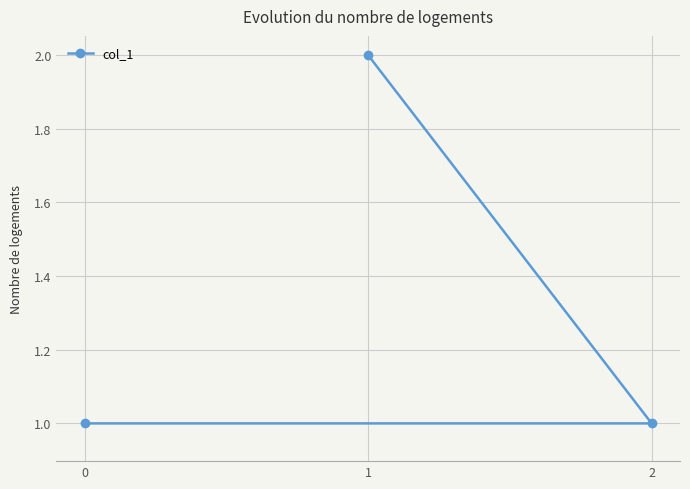

Reading left to right, list all the values displayed in this chart.

0=1	1=2	2=1